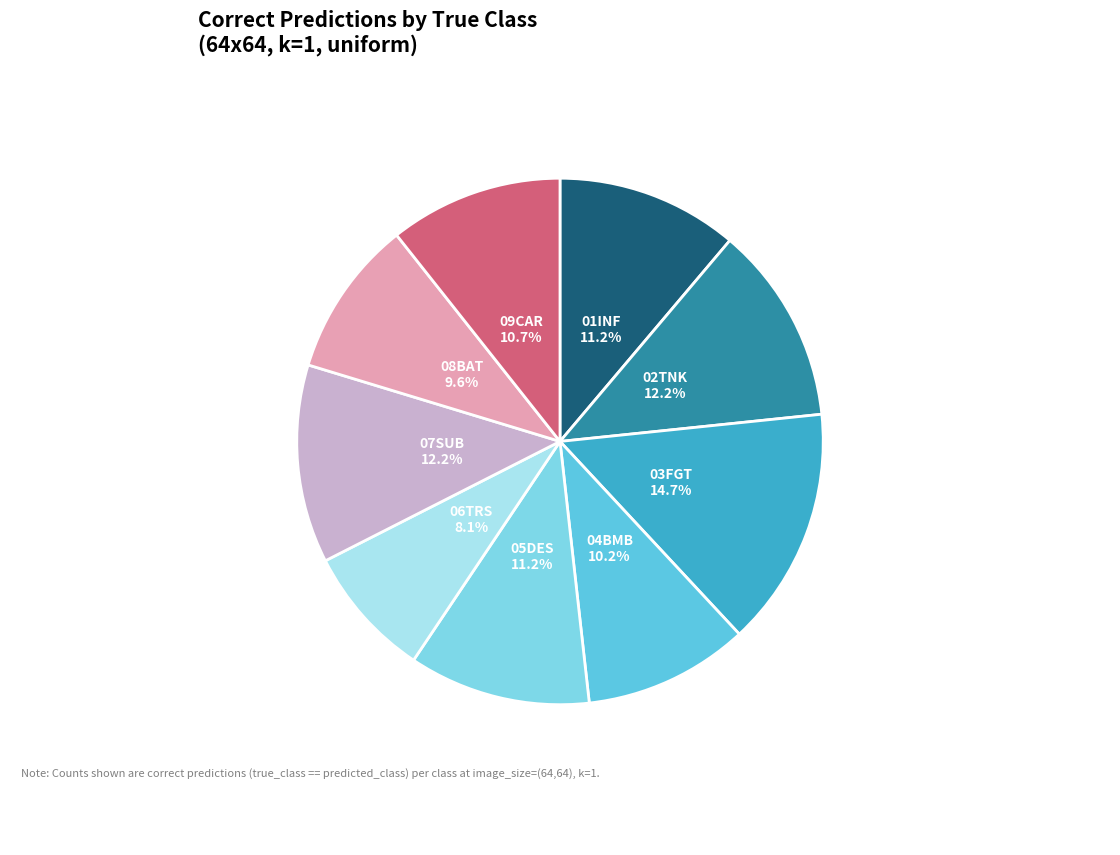

How many segments does this pie chart have?

9